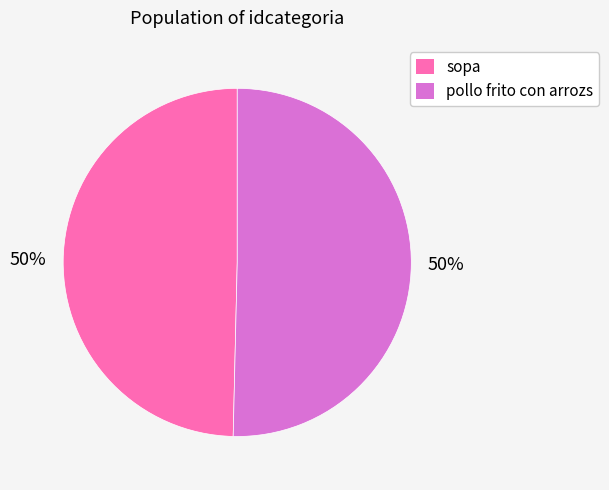

To the nearest percent, what is the combined percentage of sopa and pollo frito con arrozs?

100%